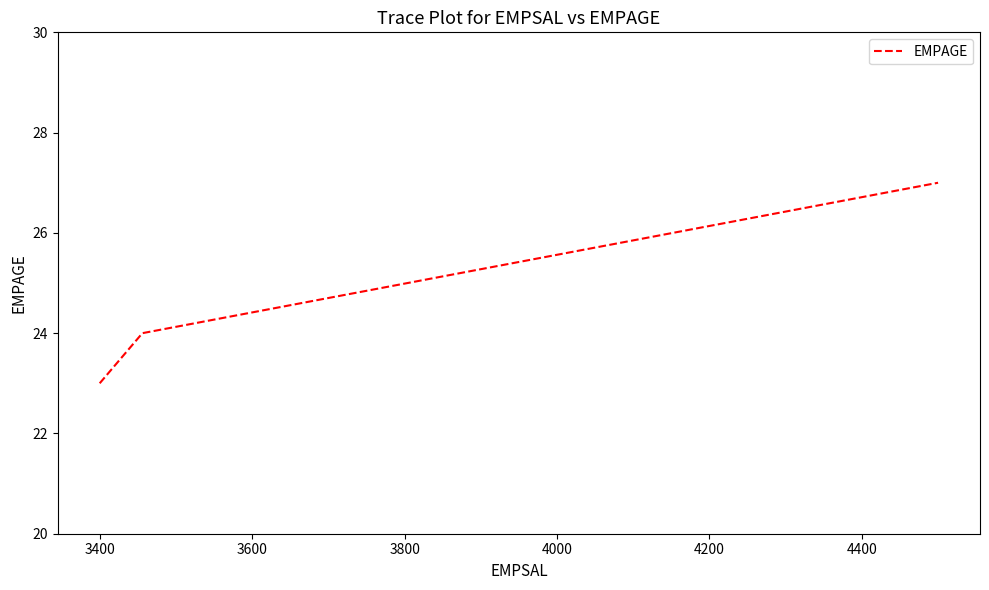

What is the smallest value displayed?

23